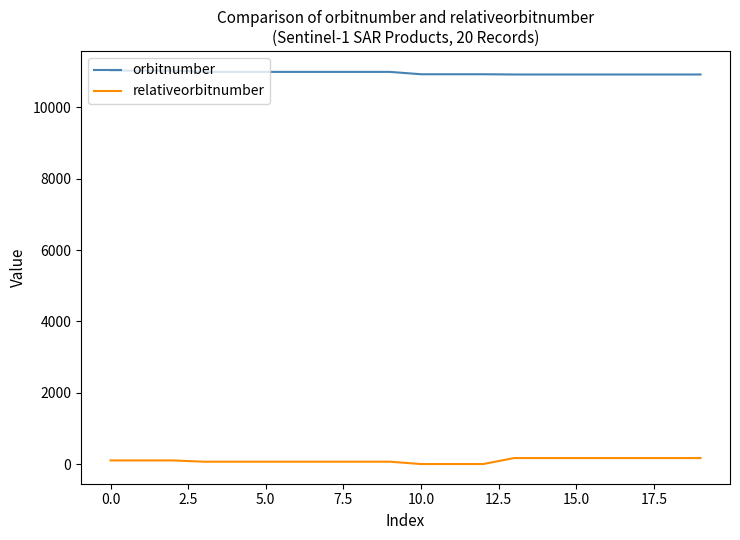

True or false: orbitnumber and relativeorbitnumber intersect in this chart.

False